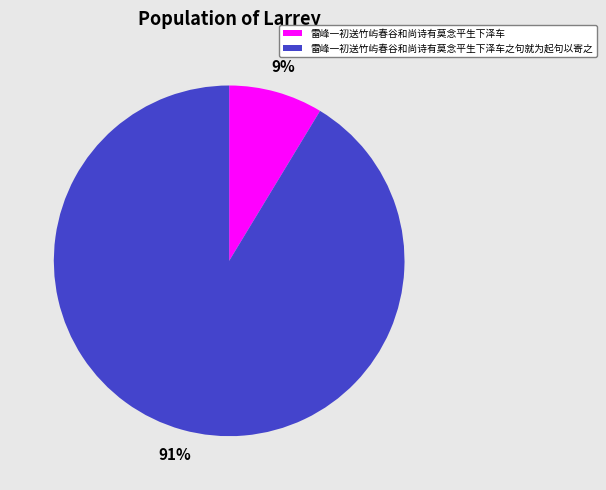

How many segments does this pie chart have?

2